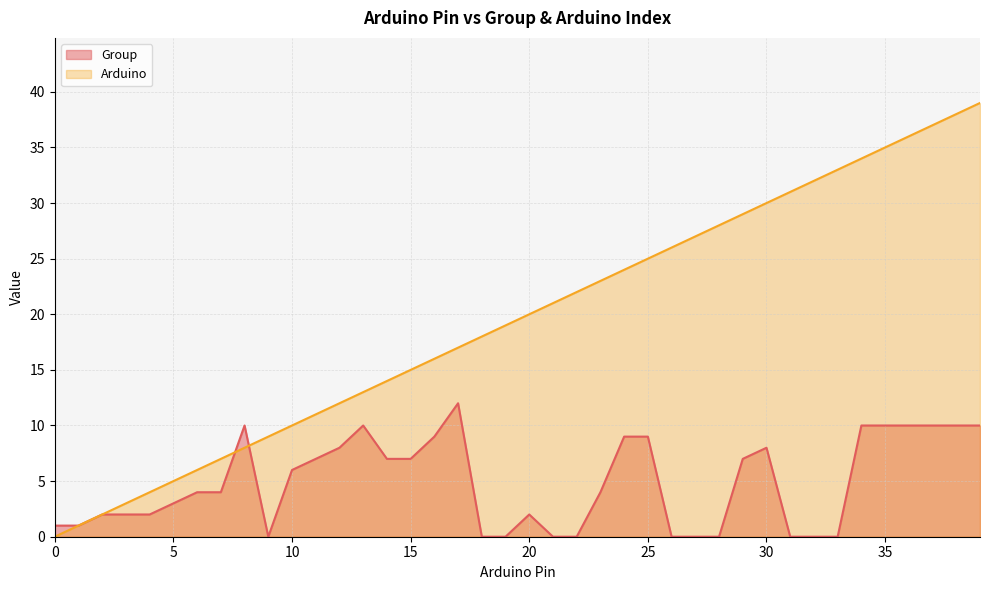

What are all the series names shown in the legend?

Group, Arduino